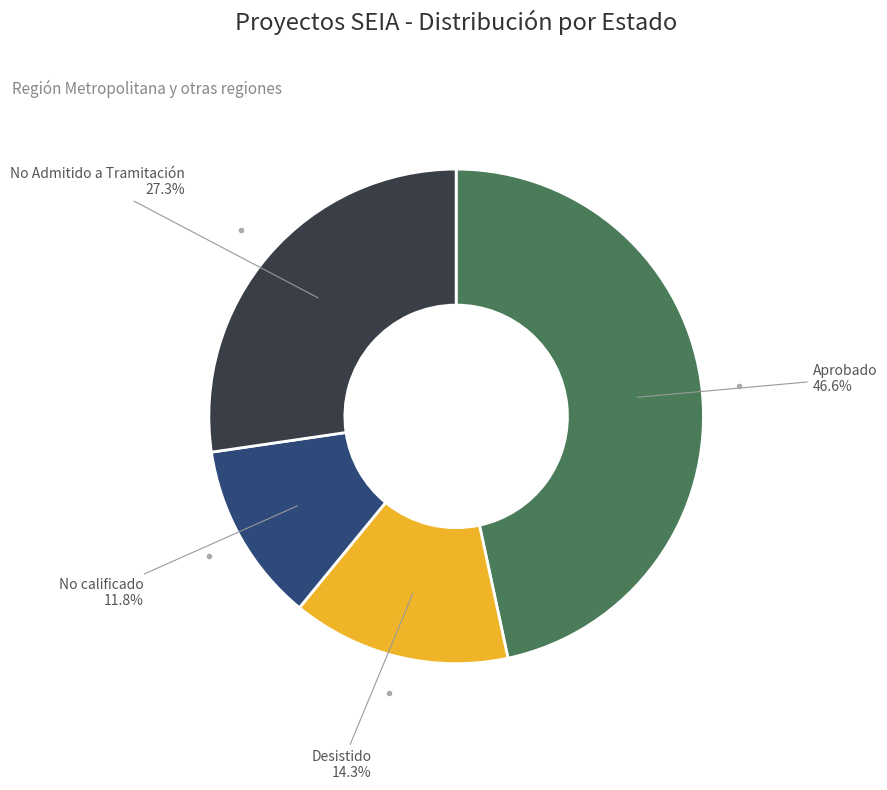

Is there a majority slice in this chart?

No